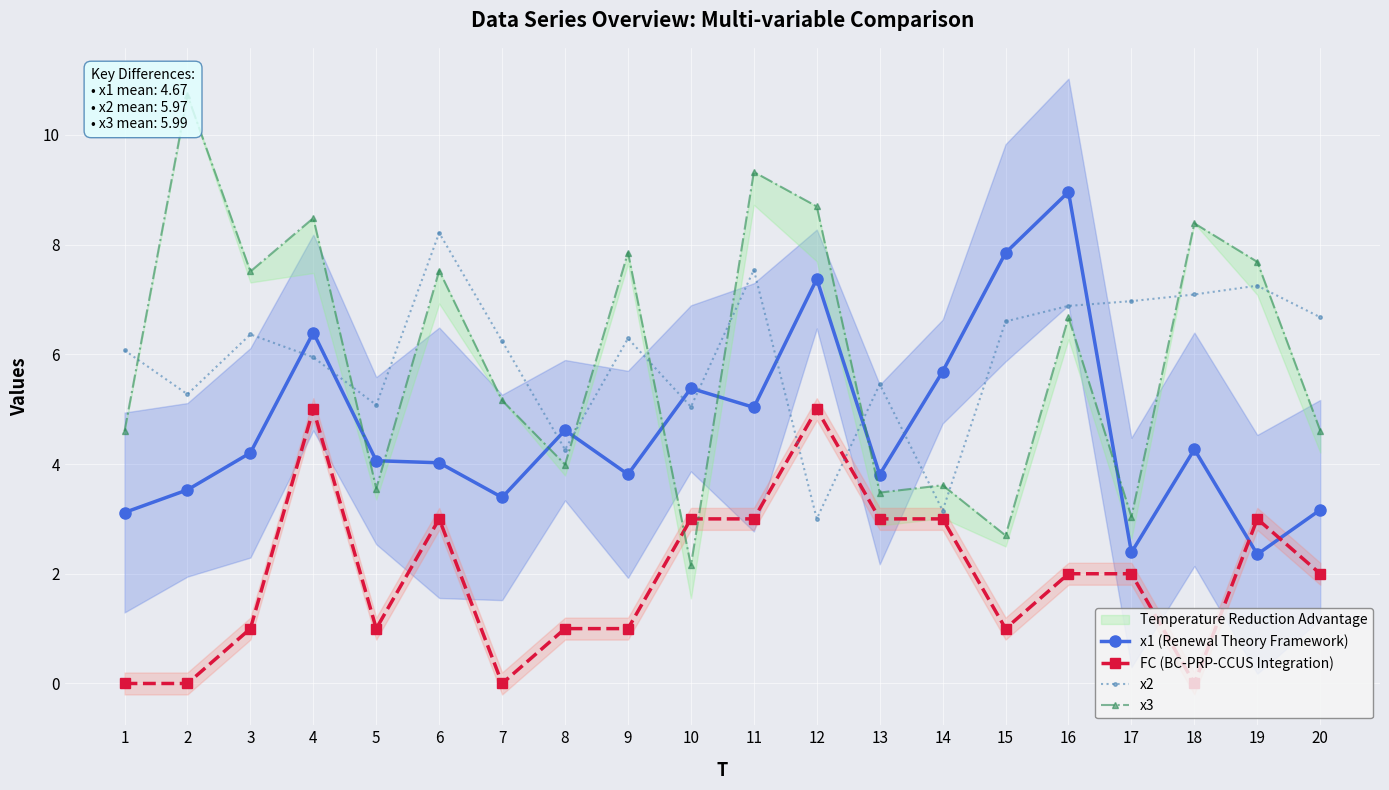

Reading right to left, list all the values displayed in this chart.

x1 (Renewal Theory Framework): 20=3.2	19=2.4	18=4.3	17=2.4	16=9.0	15=7.8	14=5.7	13=3.8	12=7.4	11=5.0	10=5.4	9=3.8	8=4.6	7=3.4	6=4.0	5=4.1	4=6.4	3=4.2	2=3.5	1=3.1
FC (BC-PRP-CCUS Integration): 20=2.0	19=3.0	18=0.0	17=2.0	16=2.0	15=1.0	14=3.0	13=3.0	12=5.0	11=3.0	10=3.0	9=1.0	8=1.0	7=0.0	6=3.0	5=1.0	4=5.0	3=1.0	2=0.0	1=0.0
x2: 20=6.7	19=7.3	18=7.1	17=7.0	16=6.9	15=6.6	14=3.2	13=5.5	12=3.0	11=7.5	10=5.0	9=6.3	8=4.3	7=6.2	6=8.2	5=5.1	4=5.9	3=6.4	2=5.3	1=6.1
x3: 20=4.6	19=7.7	18=8.4	17=3.0	16=6.7	15=2.7	14=3.6	13=3.5	12=8.7	11=9.3	10=2.2	9=7.9	8=4.0	7=5.2	6=7.5	5=3.6	4=8.5	3=7.5	2=10.7	1=4.6